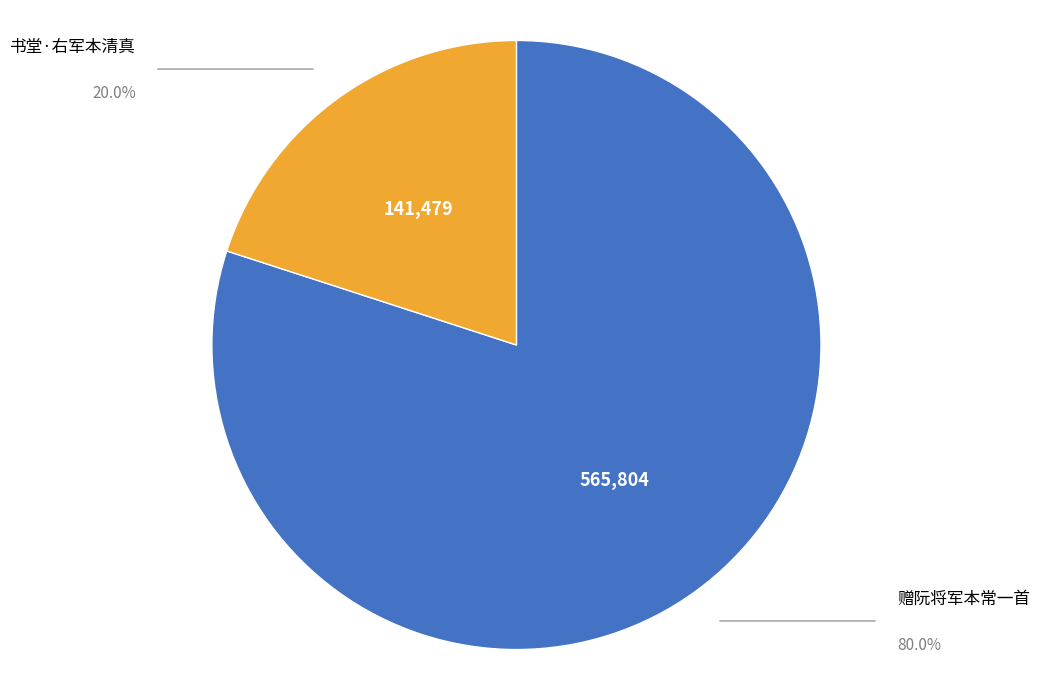

Is it true that 书堂·右军本清真 is 6% of the pie?

False